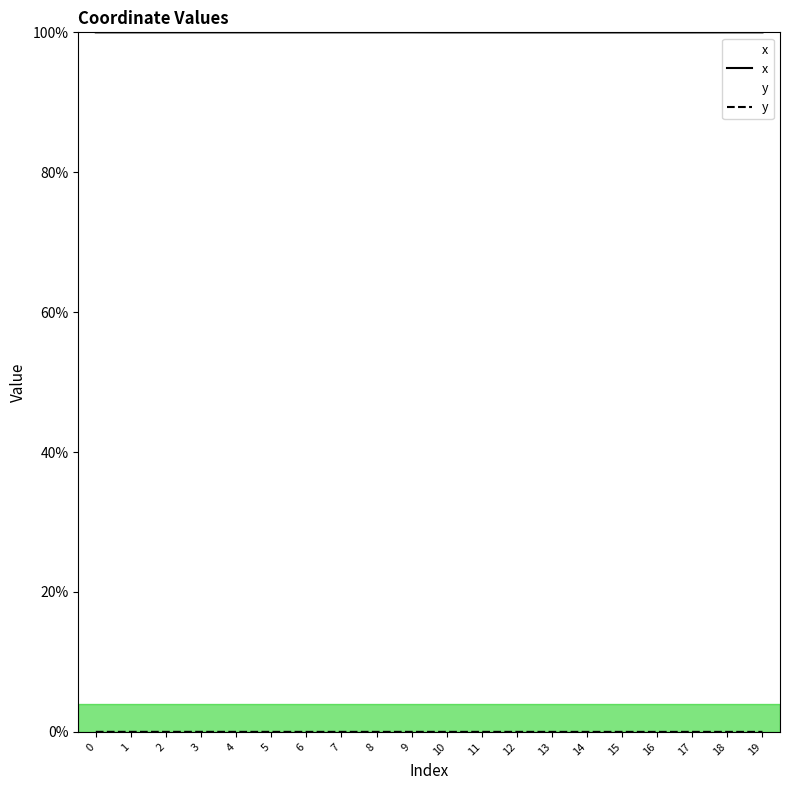

At how many categories does at least one series exceed 25?

20